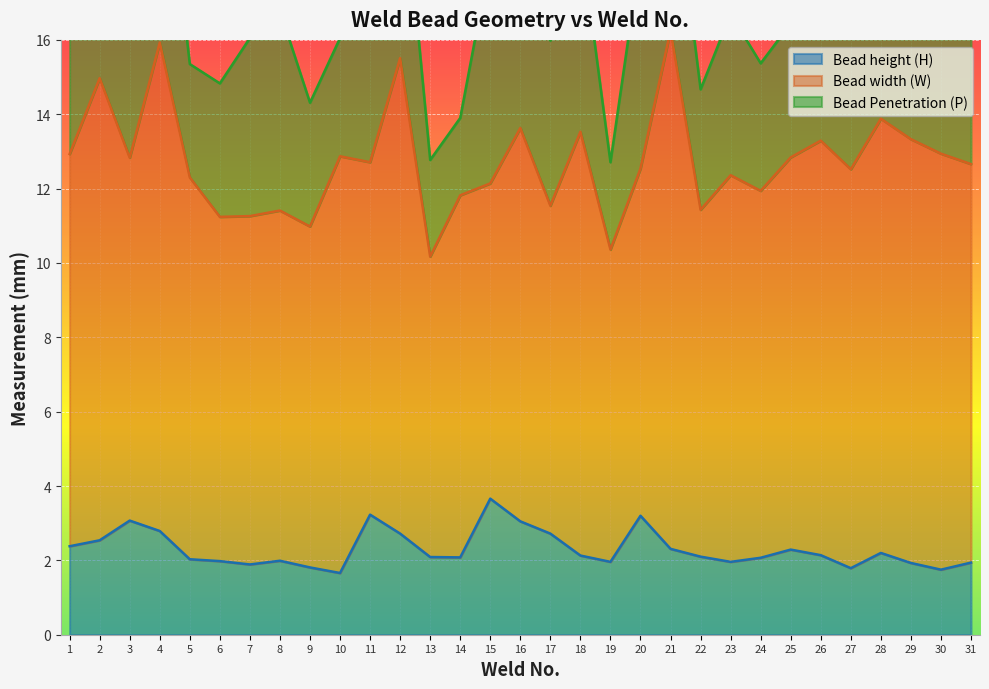

True or false: Bead width (W) and Bead Penetration (P) intersect in this chart.

False